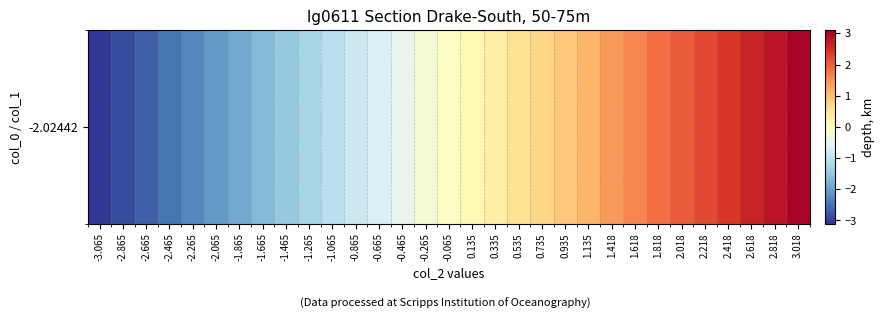

List the labels in order of value, largest first.

3.018, 2.818, 2.618, 2.418, 2.218, 2.018, 1.818, 1.618, 1.418, 1.135, 0.935, 0.735, 0.535, 0.335, 0.135, -0.065, -0.265, -0.465, -0.665, -0.865, -1.065, -1.265, -1.465, -1.665, -1.865, -2.065, -2.265, -2.465, -2.665, -2.865, -3.065